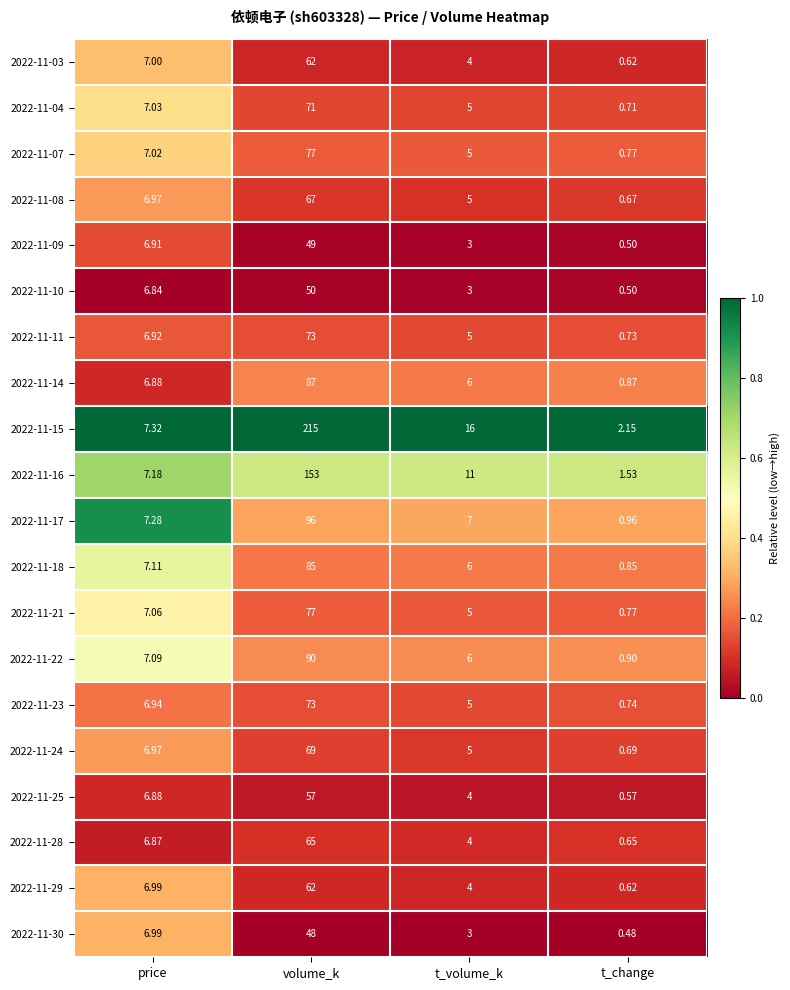

Rank the categories by 2022-11-21 value from highest to lowest.

volume_k, price, t_volume_k, t_change